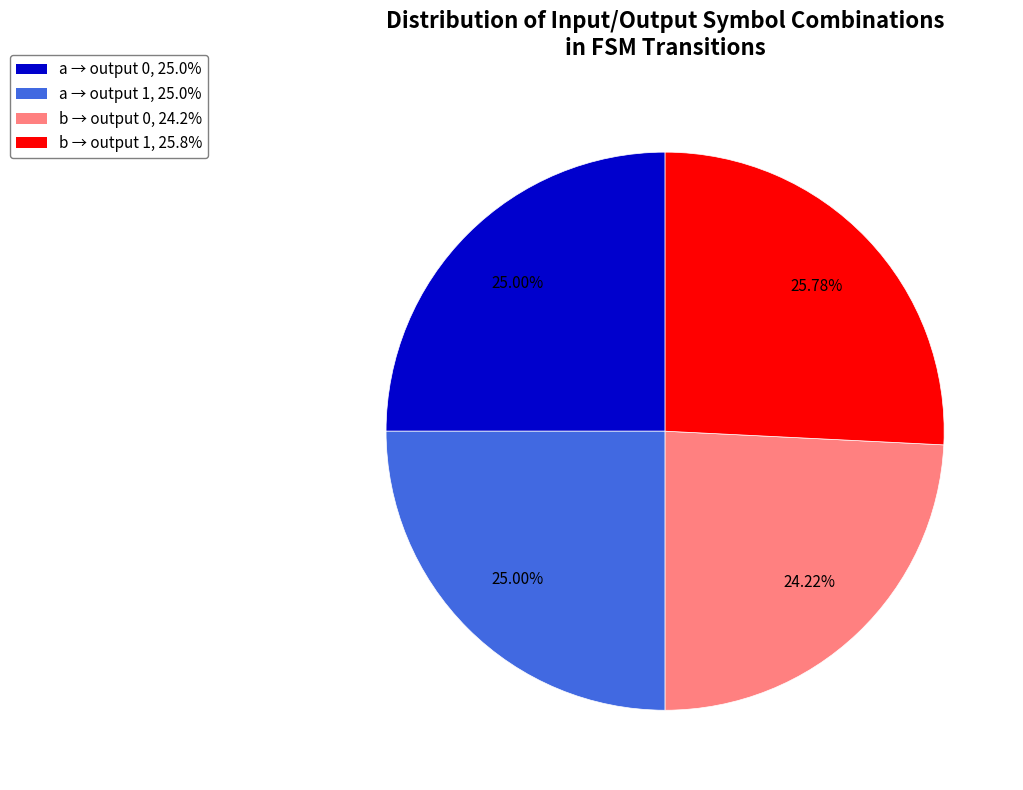

Do b → output 0, 24.2% and a → output 1, 25.0% together represent more than half of the pie?

No